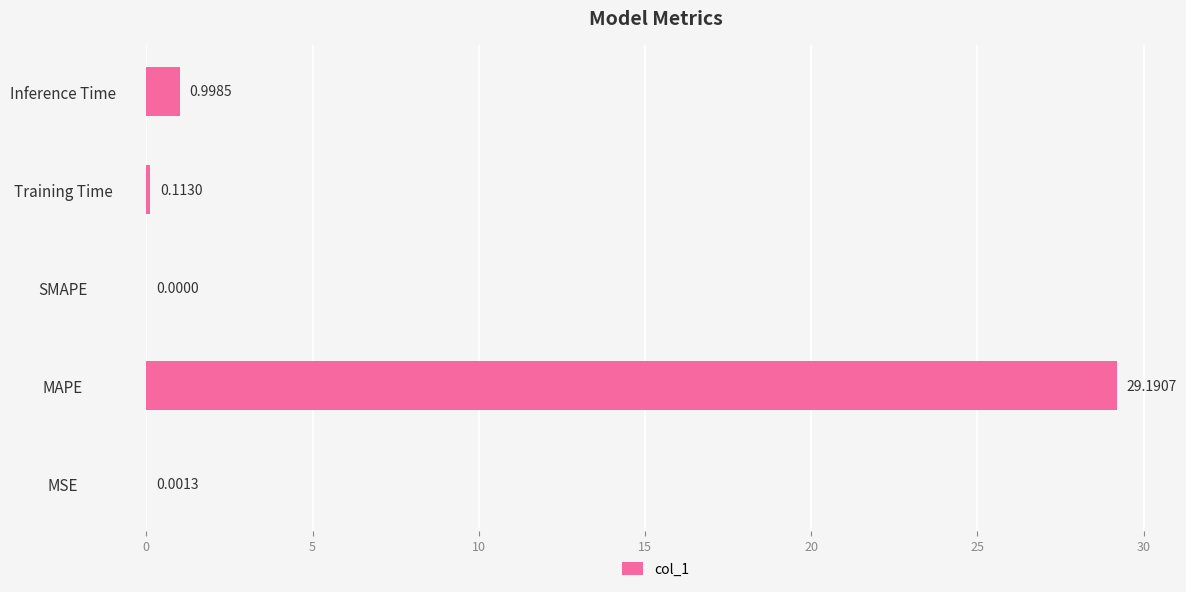

How many positive values are there?

4